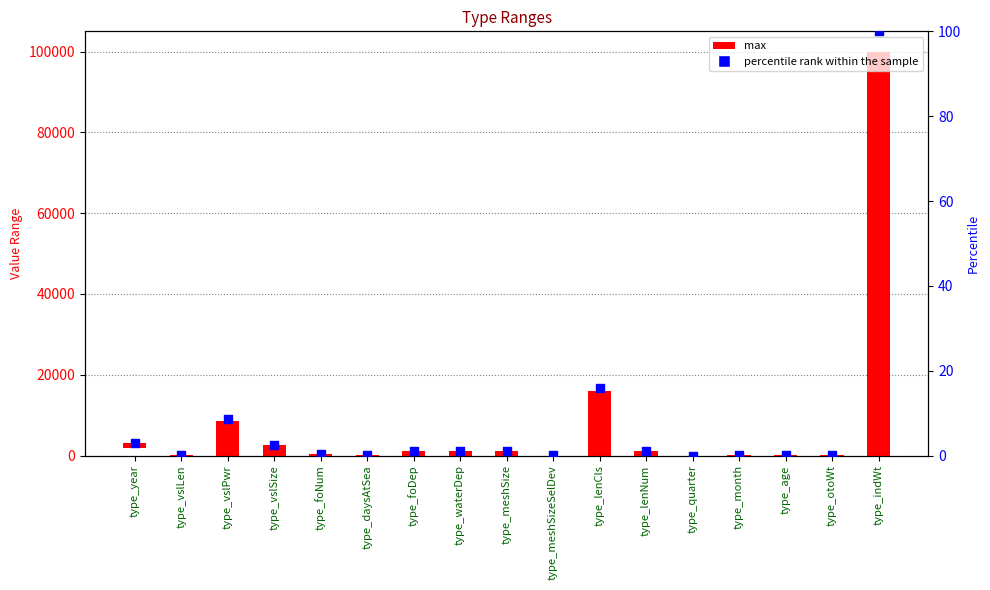

Is the value of max at type_month greater than the value of percentile rank at type_year?

Yes